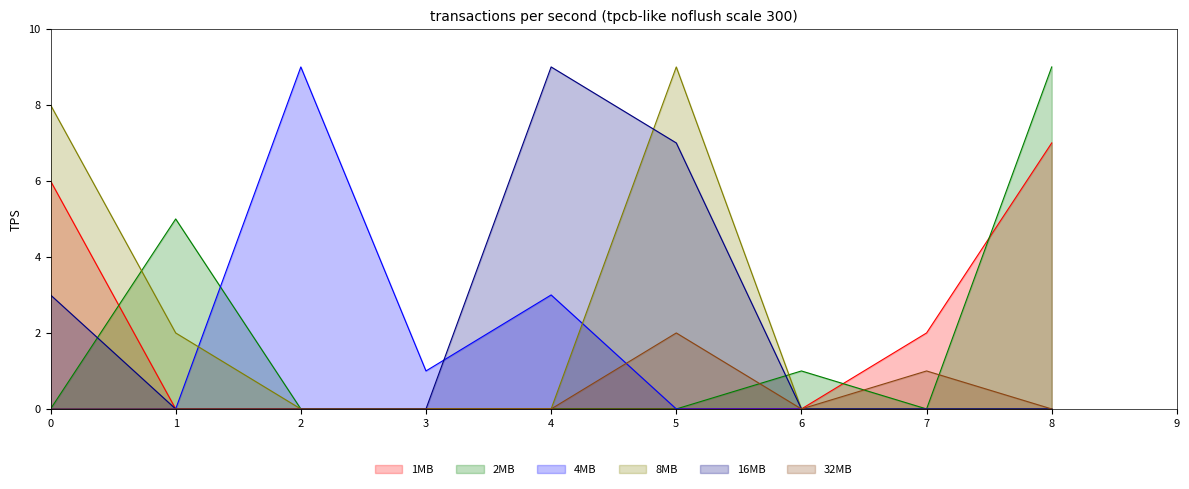

How many values in col_1 are above zero?

3